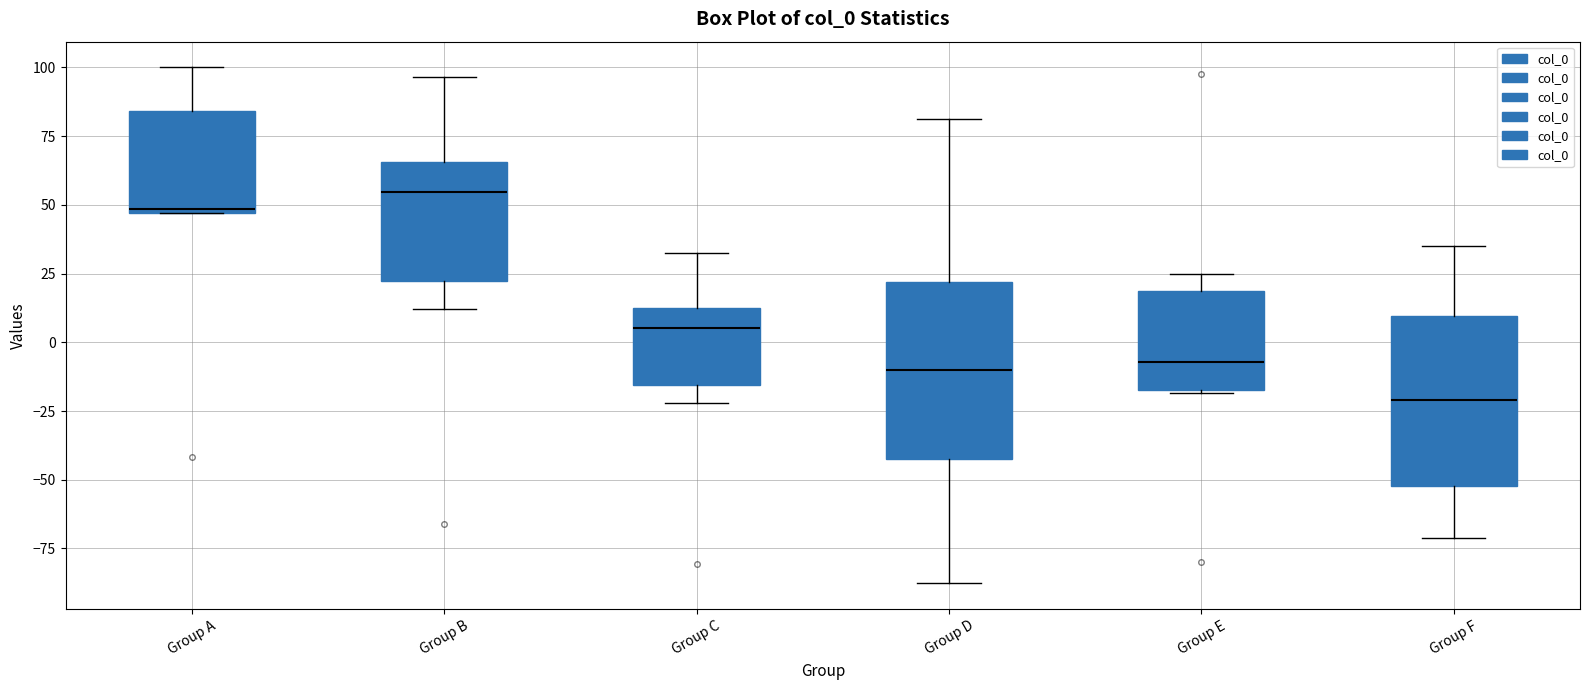

Reading left to right, transcribe this box plot: for each box, give where its median line is, the range the box spans, and where its two whiskers end, as read against the y-axis. The values are not printed on the chart, so give them approximately, as read against the axis.

Group A: median 50, box 45 to 85, whiskers 45 to 100
Group B: median 55, box 20 to 65, whiskers 10 to 95
Group C: median 5, box -15 to 10, whiskers -20 to 30
Group D: median -10, box -40 to 20, whiskers -90 to 80
Group E: median -5, box -15 to 20, whiskers -20 to 25
Group F: median -20, box -50 to 10, whiskers -70 to 35